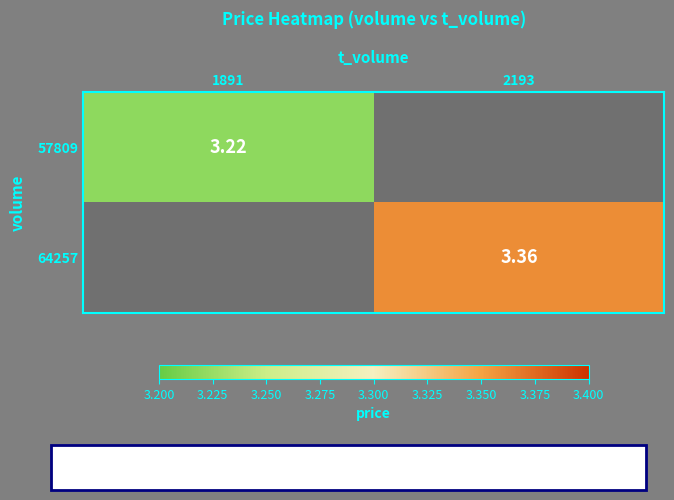

Is it true that 57809 equals 5.5 at 1891?

False